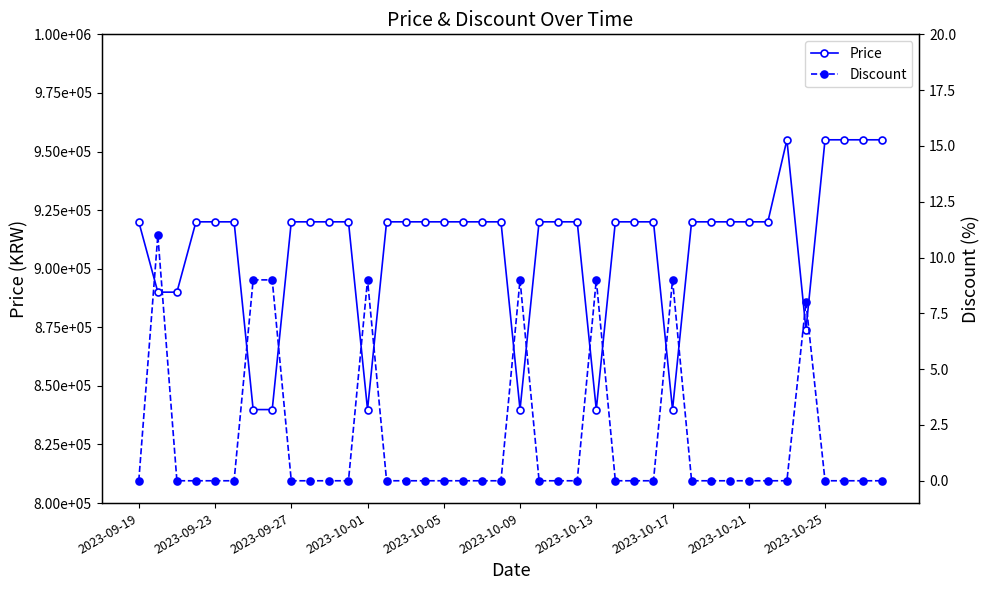

How many lines are shown in the chart?

2